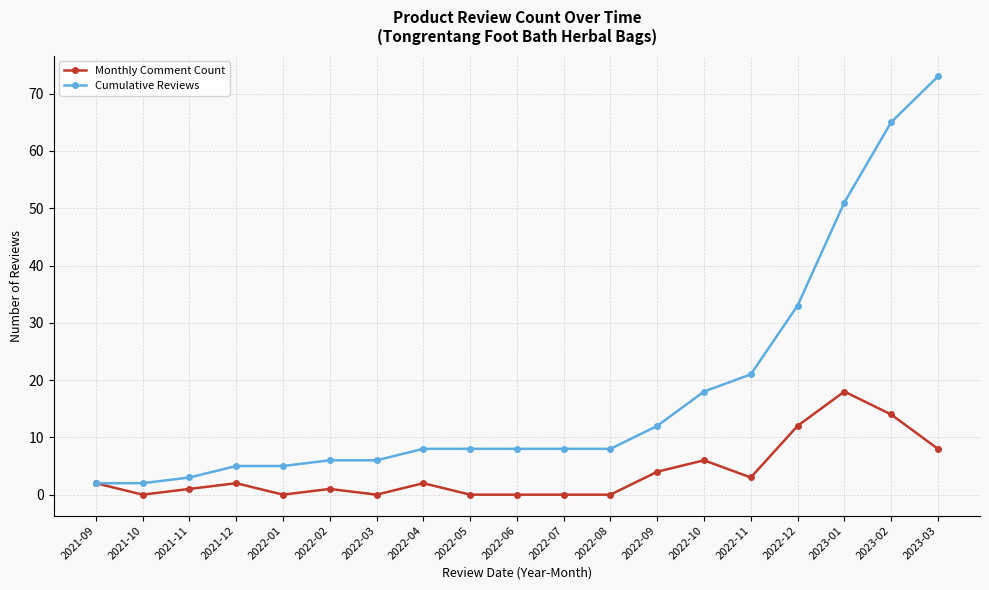

Where is the first local maximum for Monthly Comment Count?

2021-12